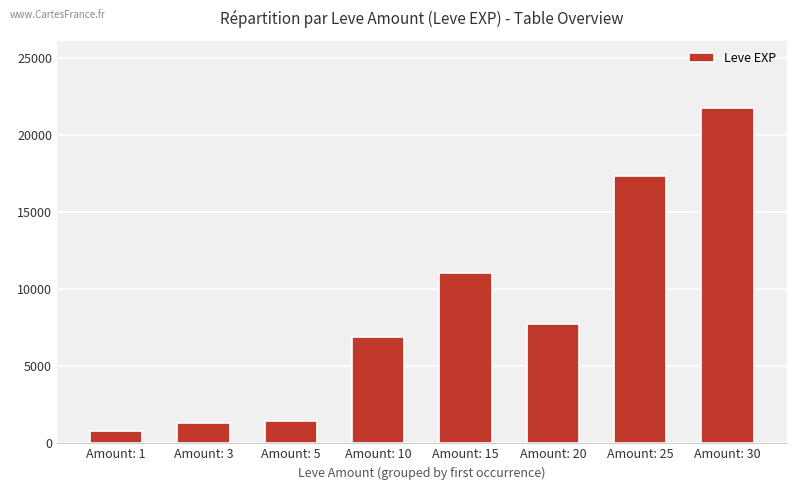

Where is the data nearest to the value 11270?

Amount: 15